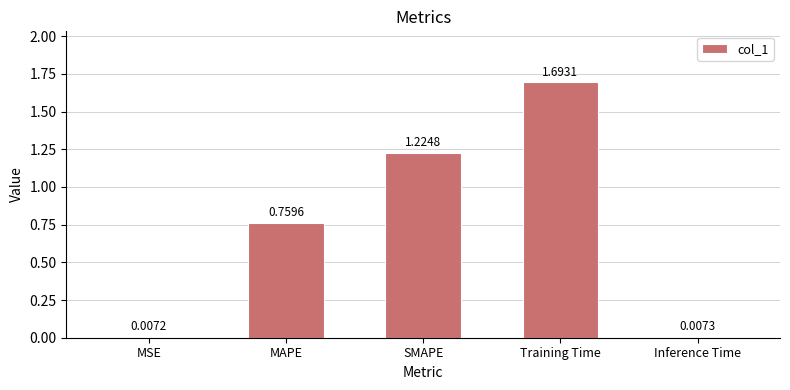

Rank the categories by value from lowest to highest.

MSE, Inference Time, MAPE, SMAPE, Training Time